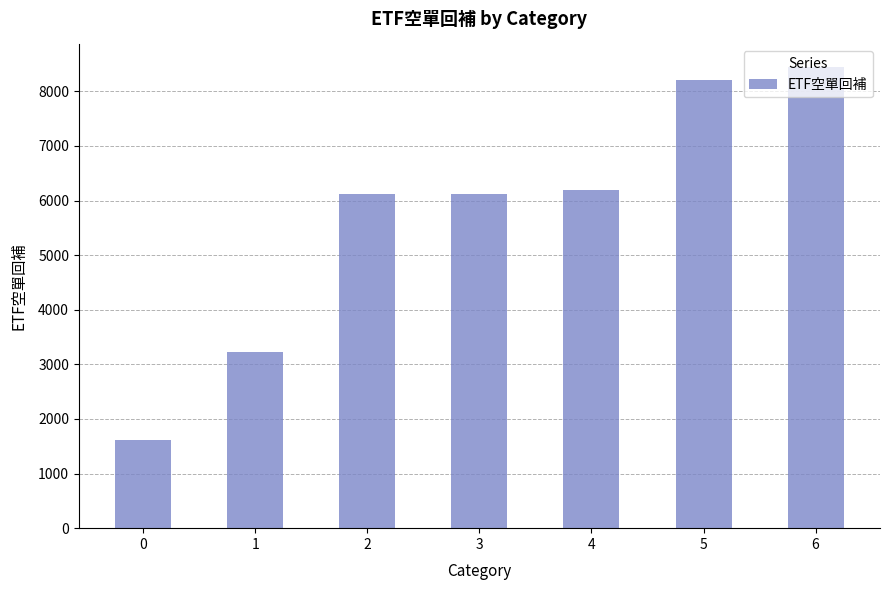

The chart shows a value of 3218 at 1. True or false?

True